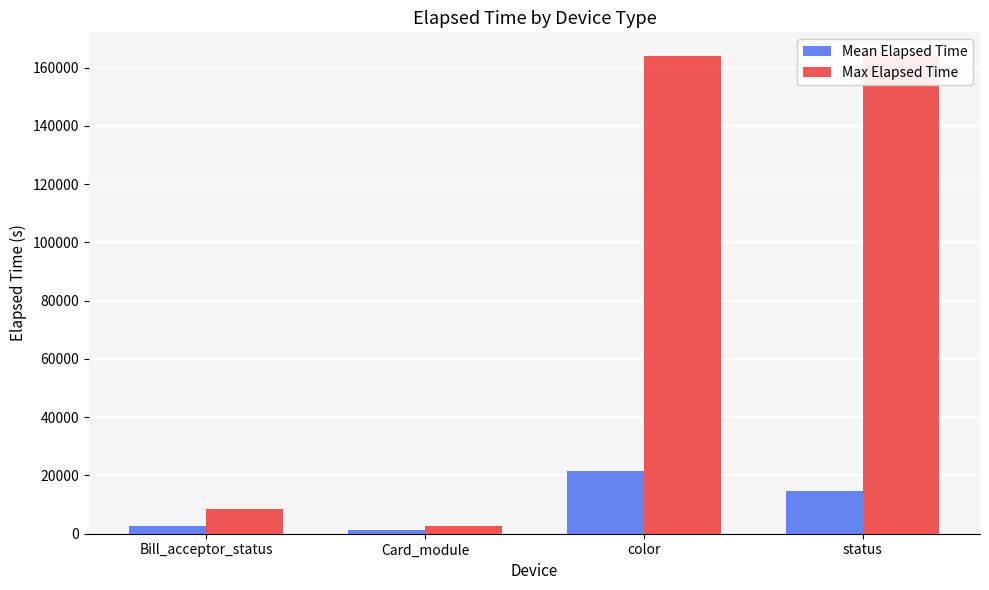

What is the label of the 1st bar from the left?

Bill_acceptor_status